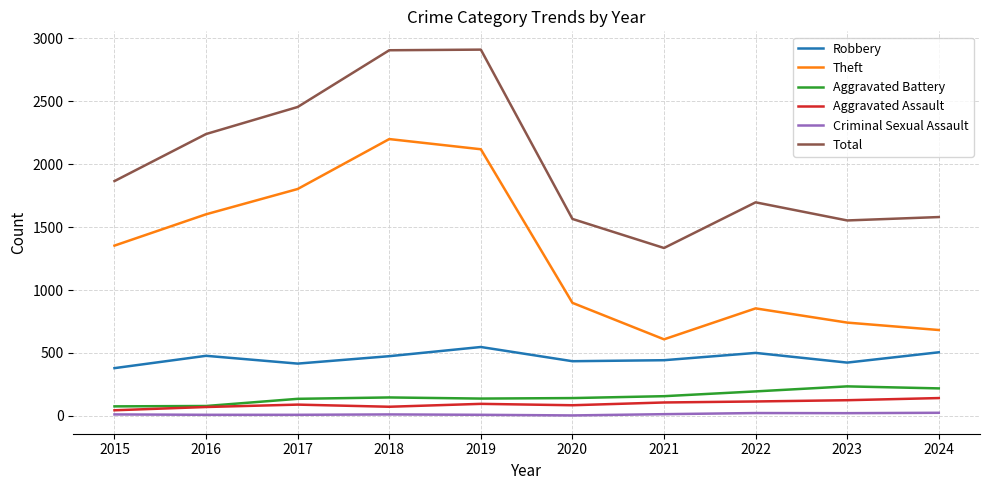

True or false: Aggravated Battery and Robbery cross at least once.

False